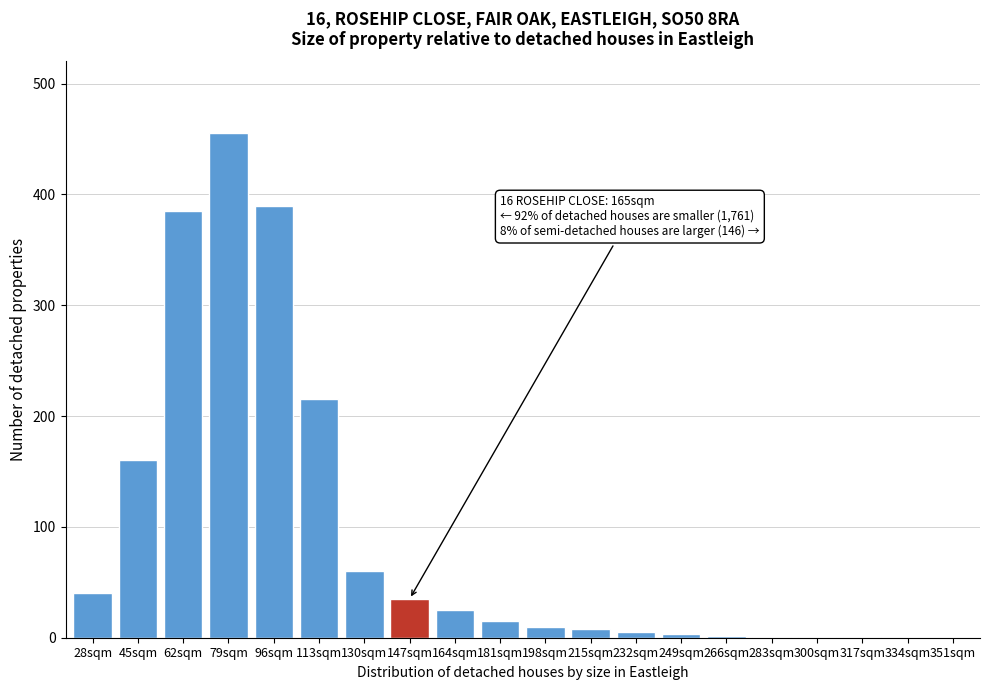

At which label is the value closest to 227?

113sqm